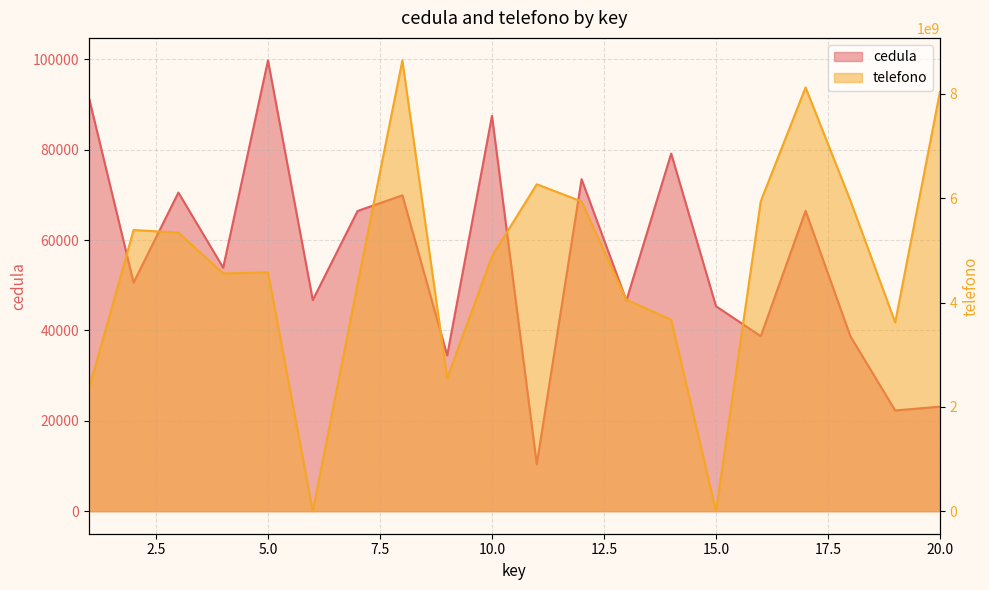

What is the maximum value for cedula?

99733